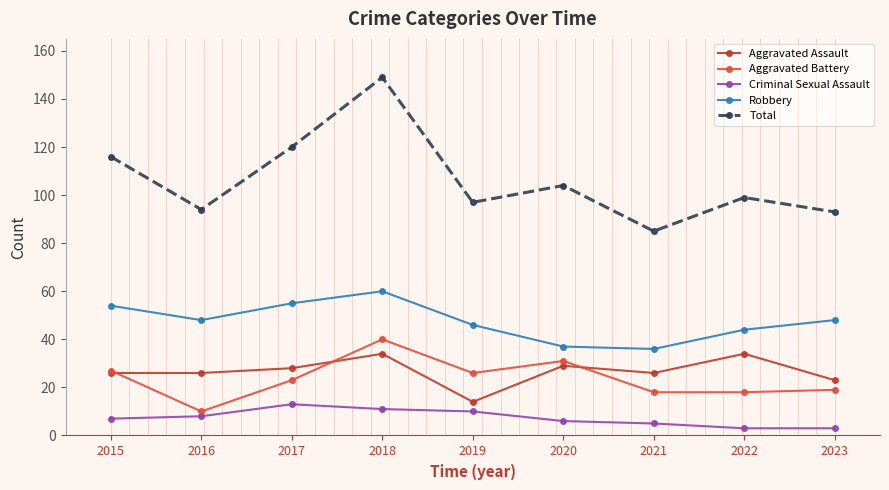

What are all the series names shown in the legend?

Aggravated Assault, Aggravated Battery, Criminal Sexual Assault, Robbery, Total